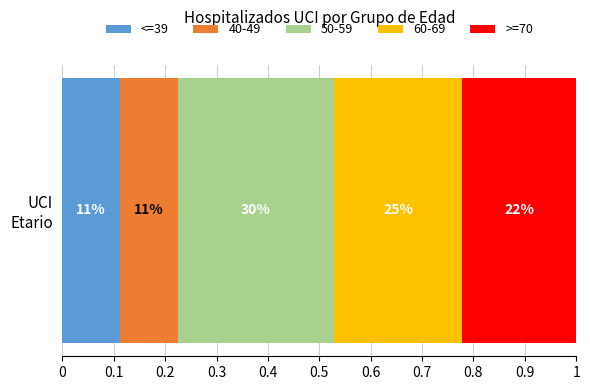

List the series in order of their peak value, highest first.

50-59, 60-69, >=70, <=39, 40-49